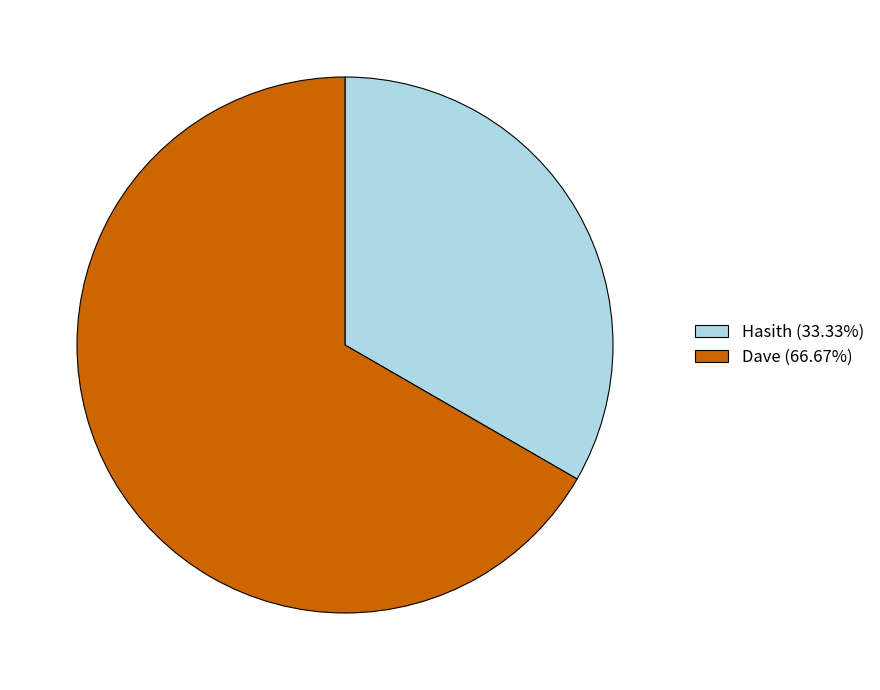

Is there any slice that represents more than half of the pie?

Yes